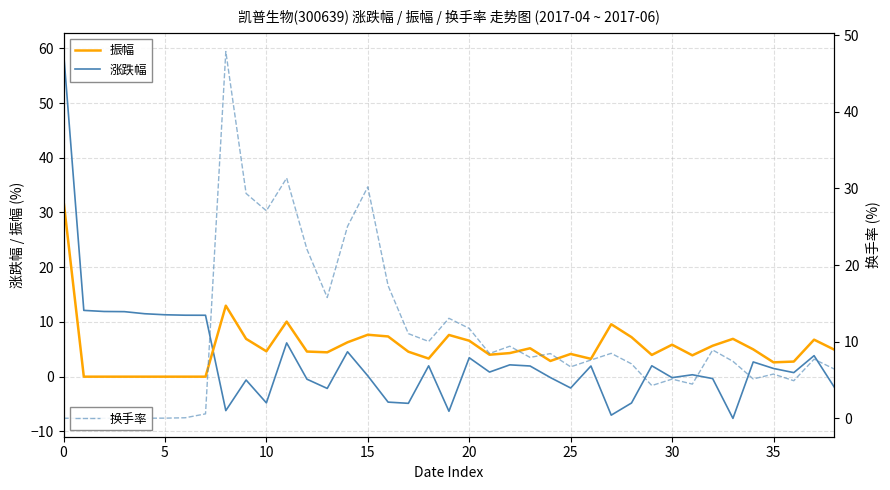

What is the maximum value for 换手率?

47.9